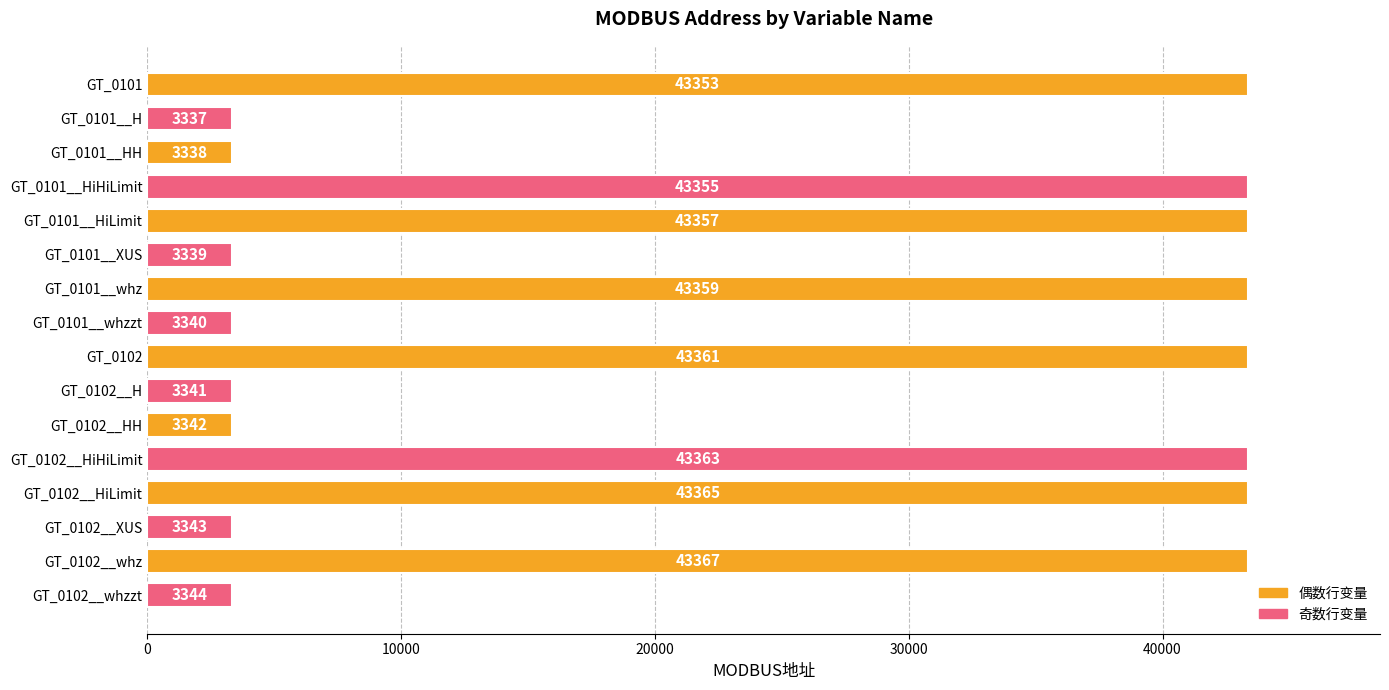

What is the value of the 3rd bar from the top?

3338